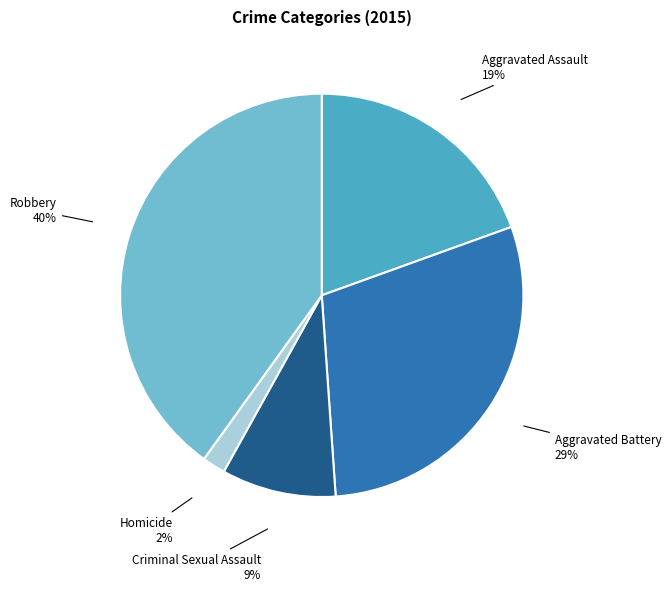

To the nearest percent, what is the difference between the largest and smallest slice percentages?

38%